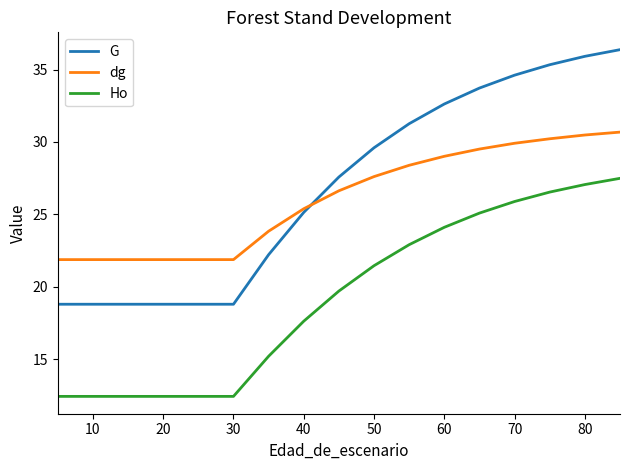

True or false: dg and Ho intersect in this chart.

False